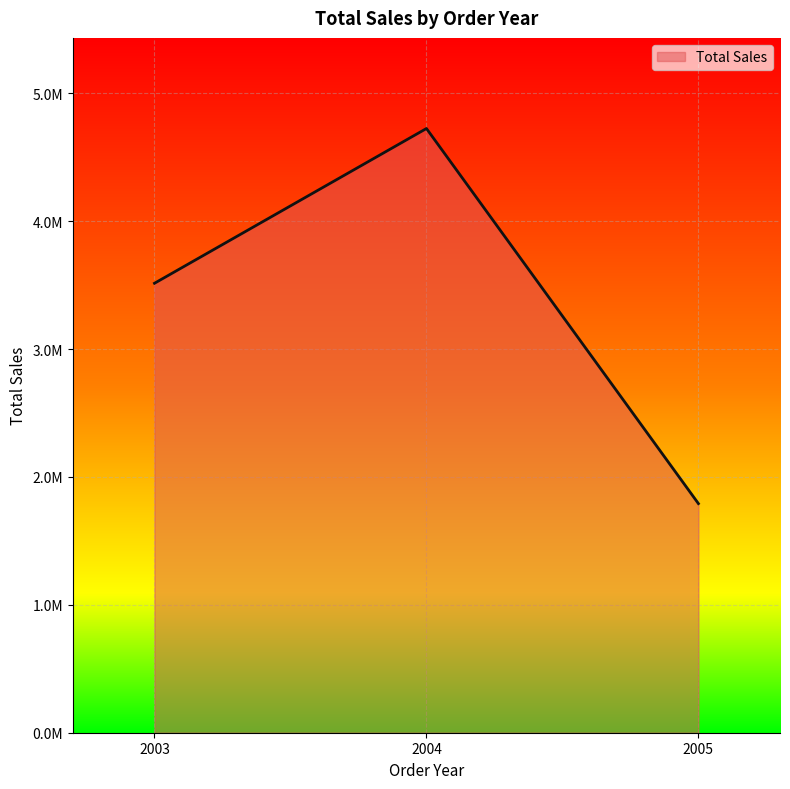

Approximately how many times larger is the value at 2003 compared to 2005?

2.0